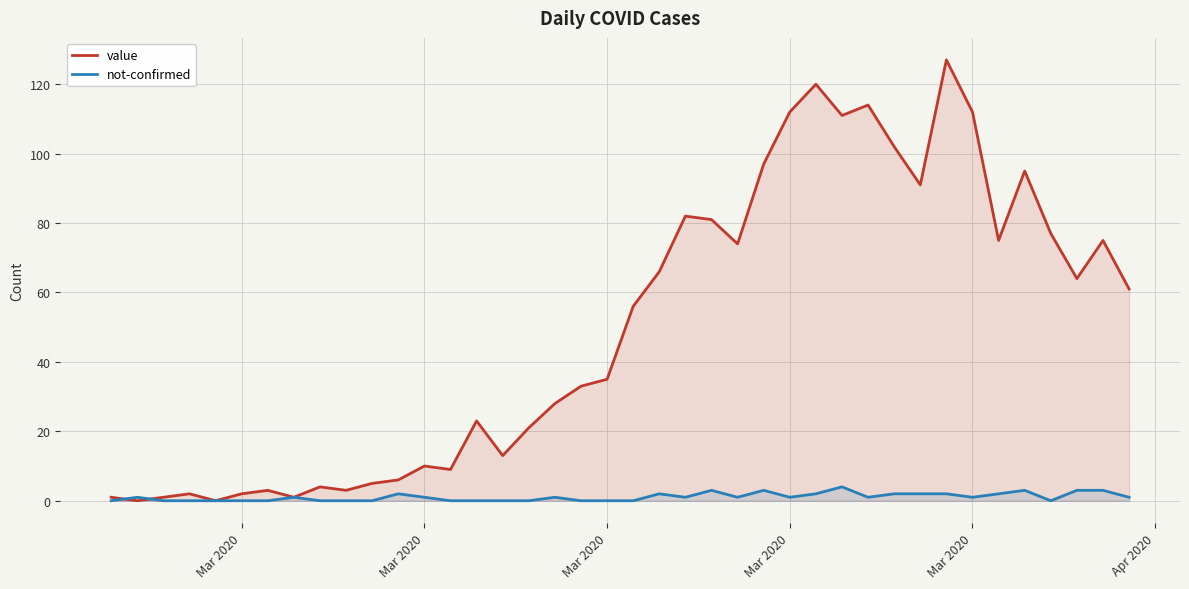

Count the number of data series in this chart.

2